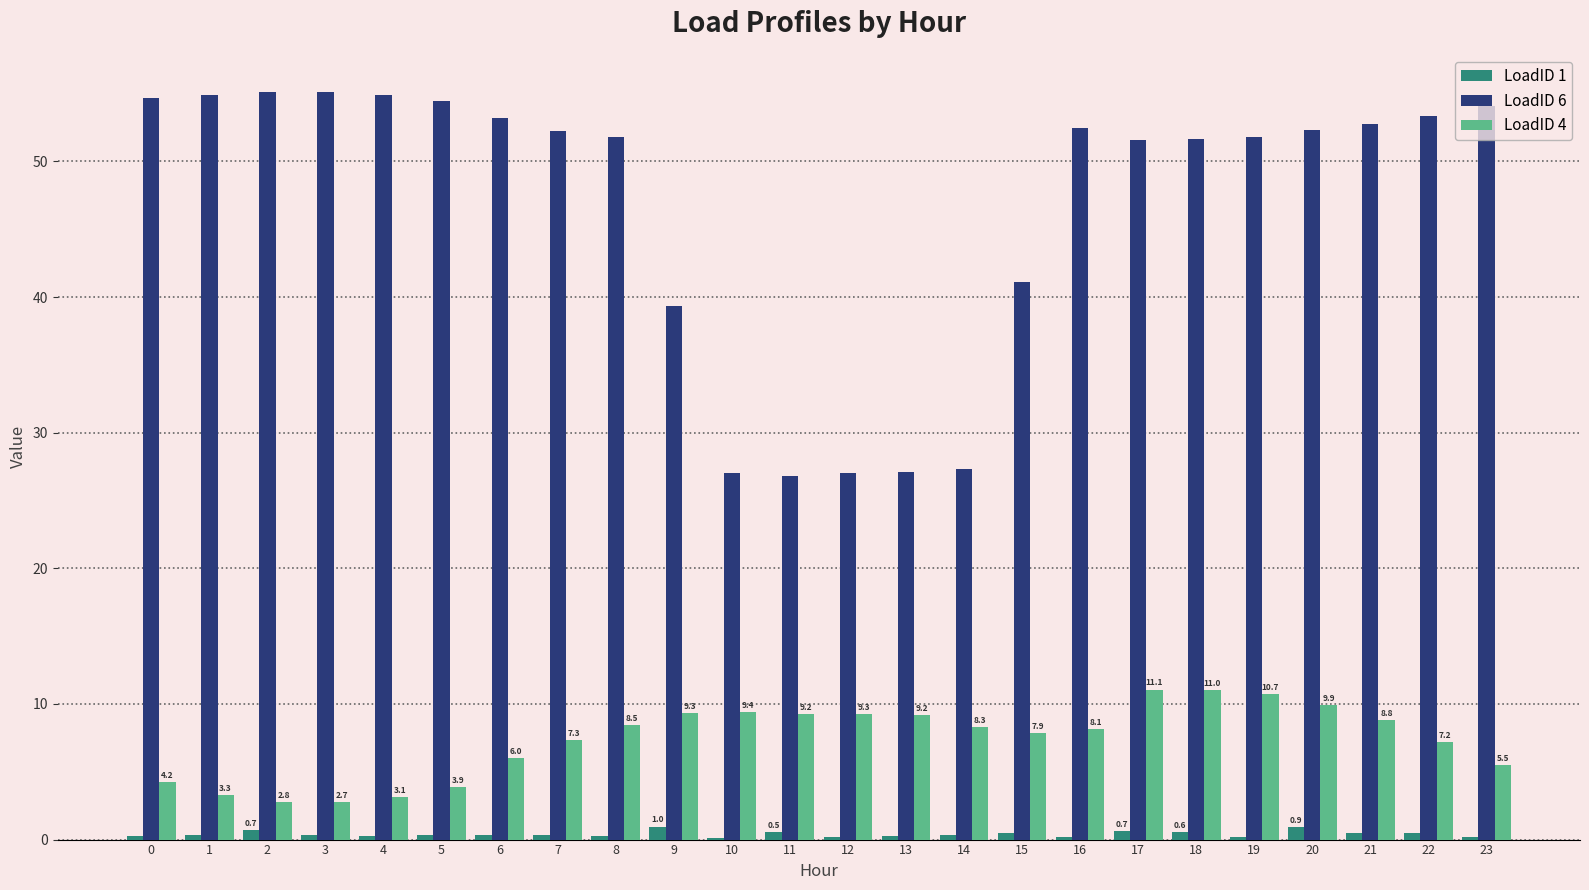

What is the greatest value displayed?

55.2